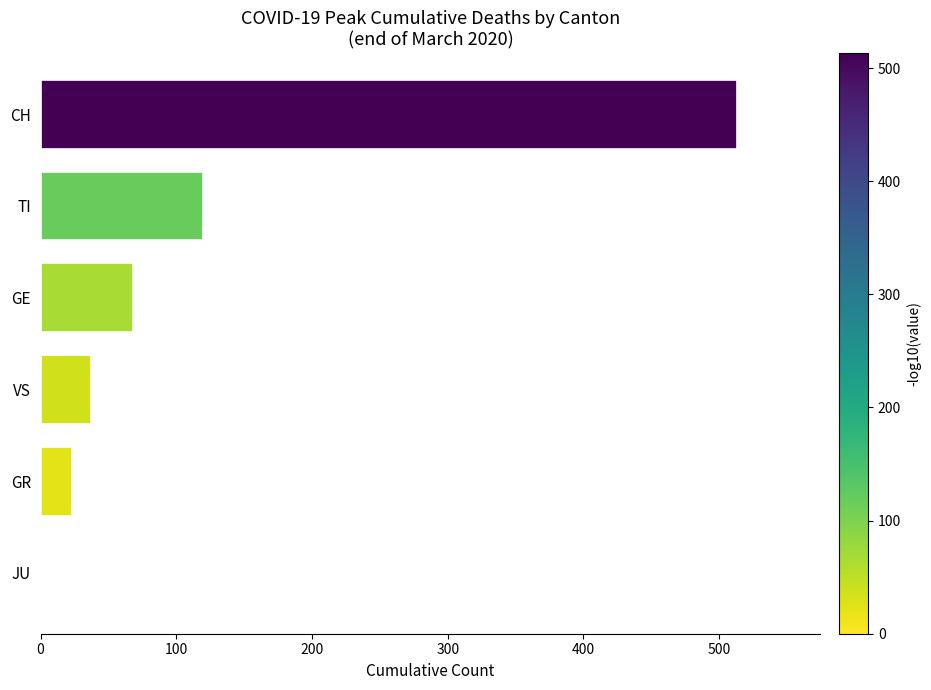

Read the value at GR.

23